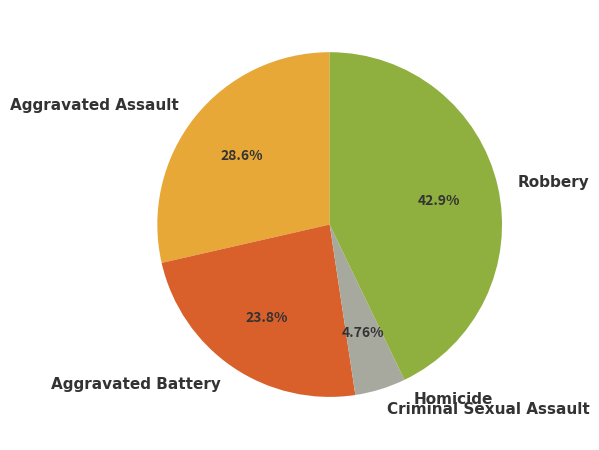

Is Robbery the majority of the pie?

No